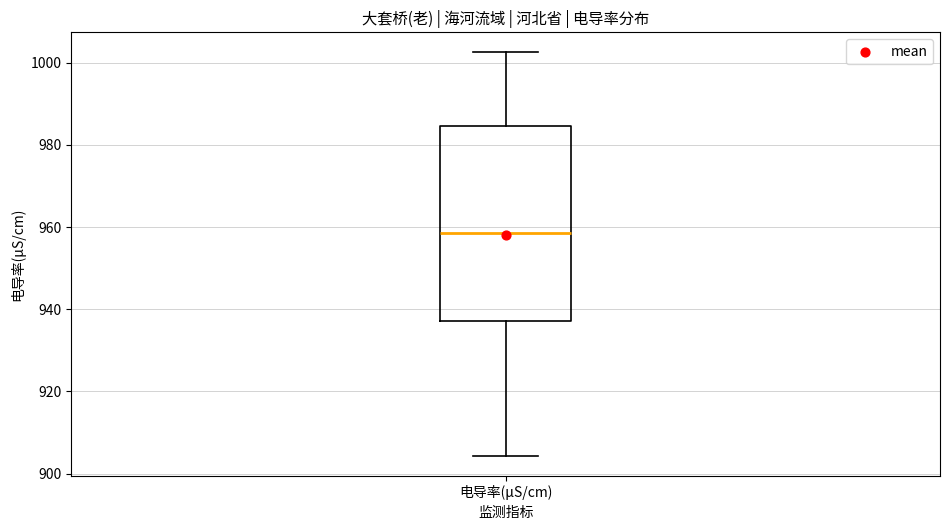

Read this box plot against the y-axis: the position of the median line, the range covered by the box, and the ends of both whiskers. The values are not printed on the chart, so give them approximately, as read against the axis.

median 958, box 938 to 984, whiskers 904 to 1002